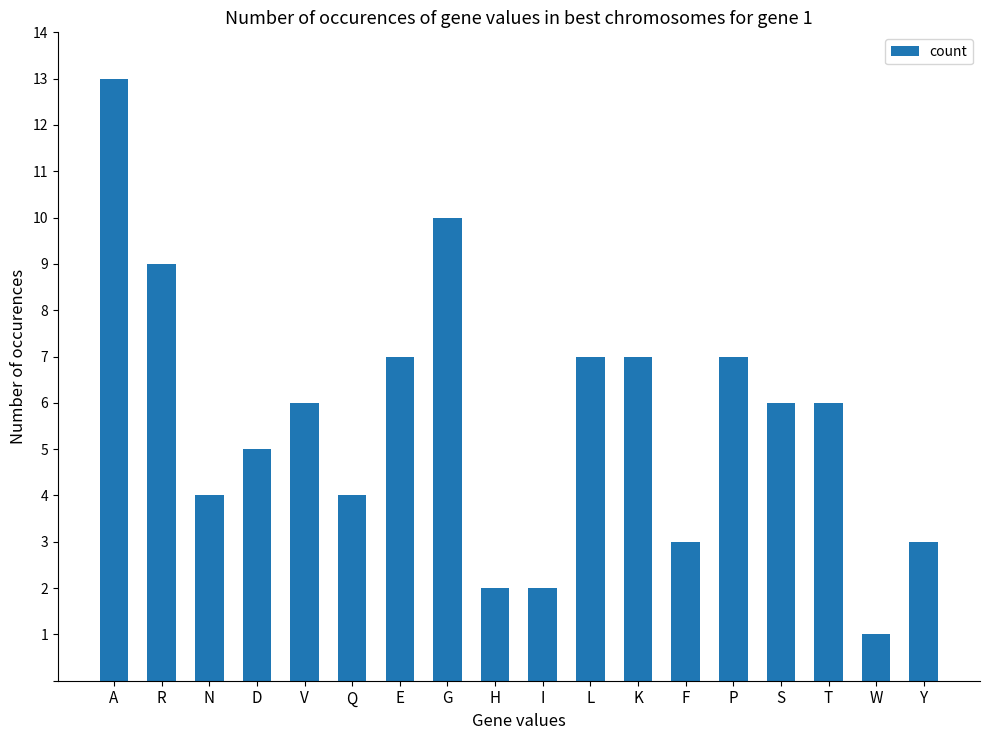

Which label corresponds to the largest value in the chart?

A